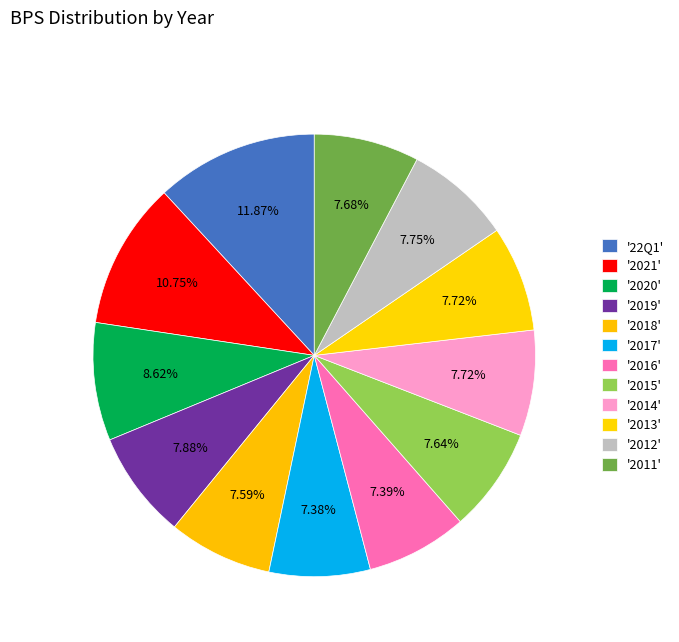

How many slices are in this pie chart?

12